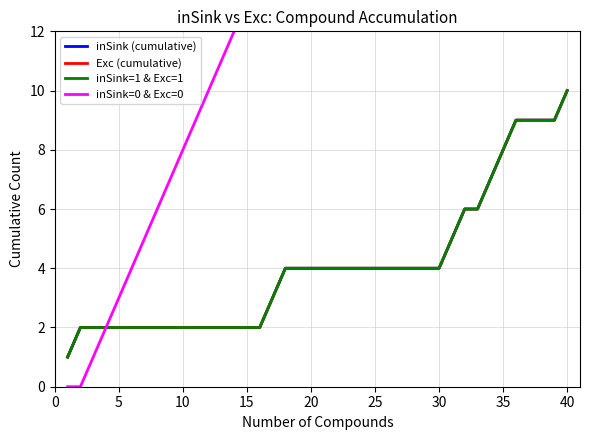

What value does the inSink (cumulative) series have at 20?

4